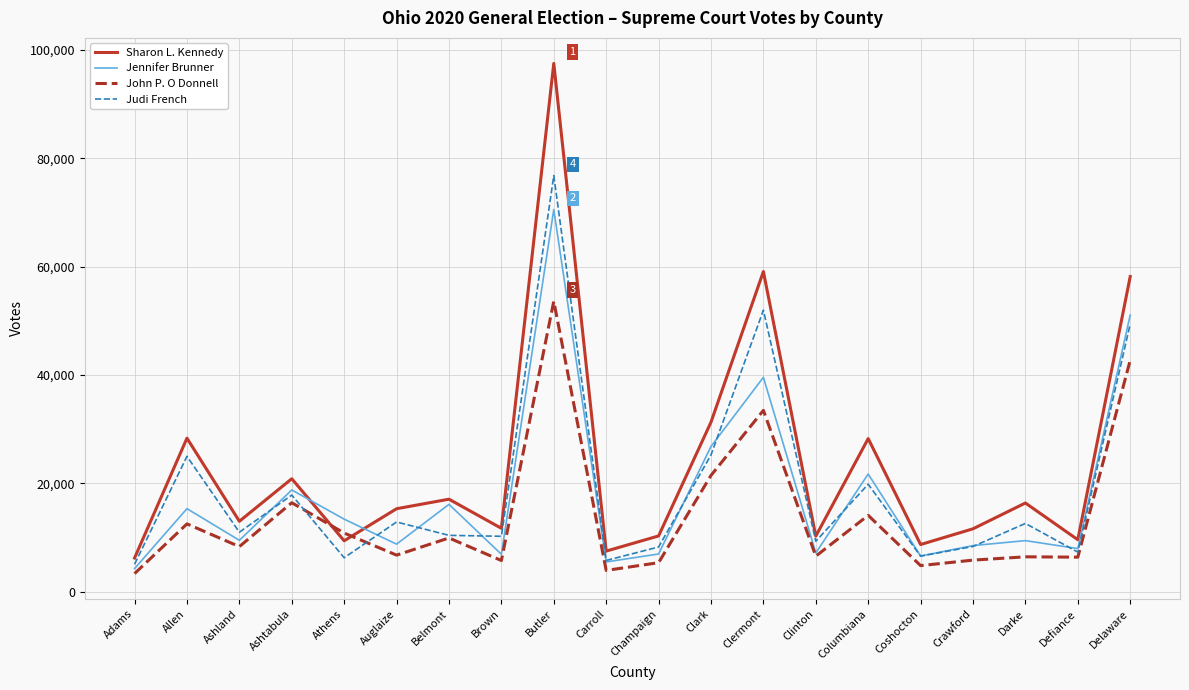

True or false: Judi French has more than 2 points higher than both neighbors.

True